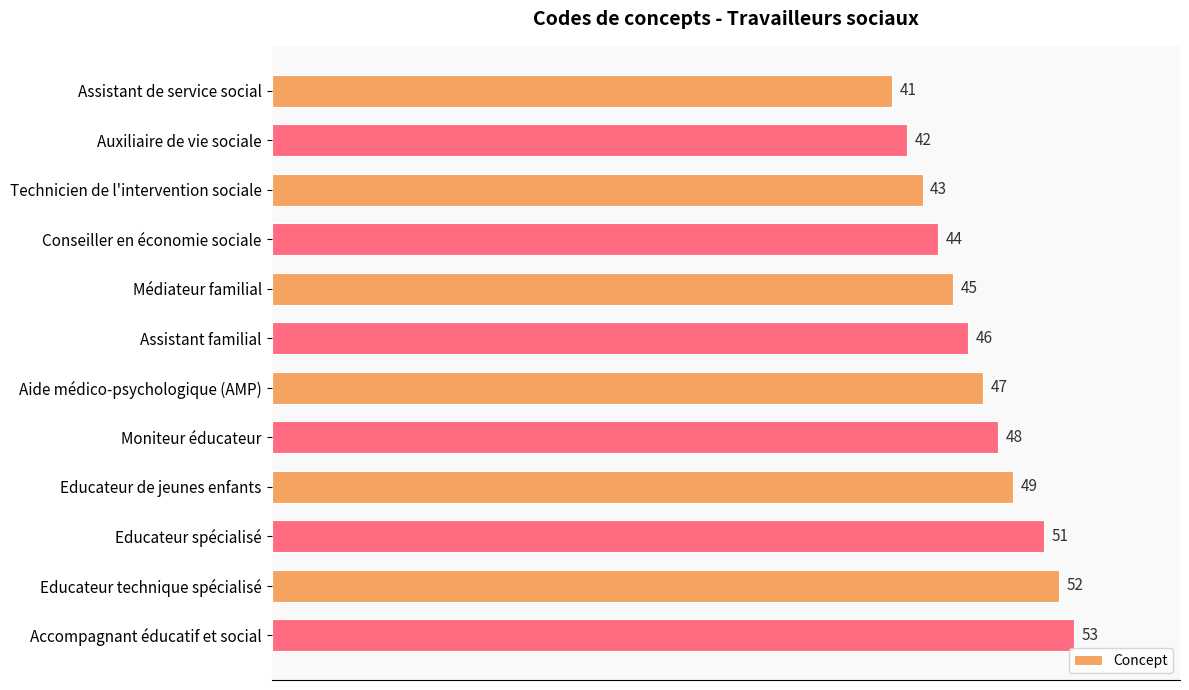

Count the number of data series in this chart.

1